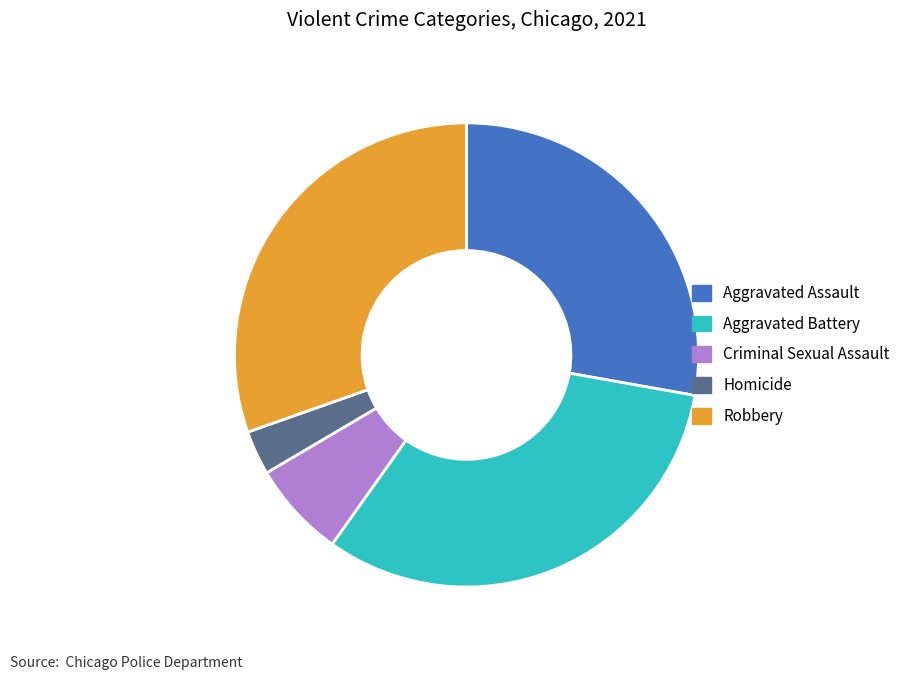

What is the ratio of the value at Robbery to the value at Criminal Sexual Assault?

4.5